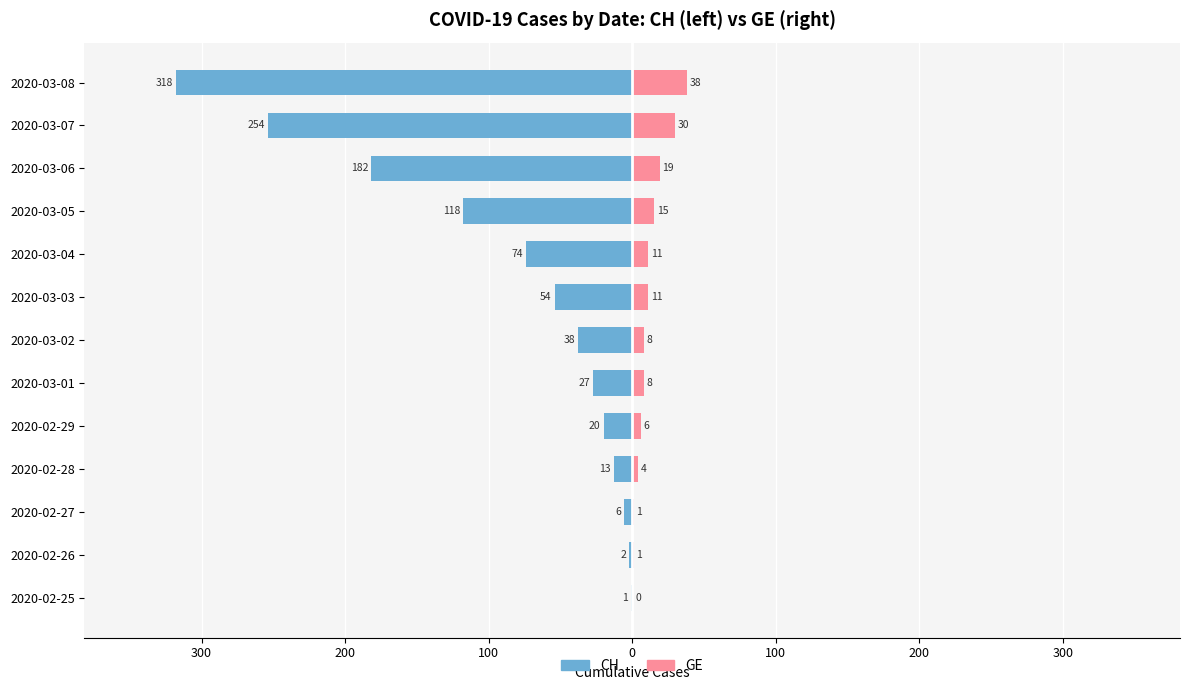

How many data points in GE are less than 8?

5